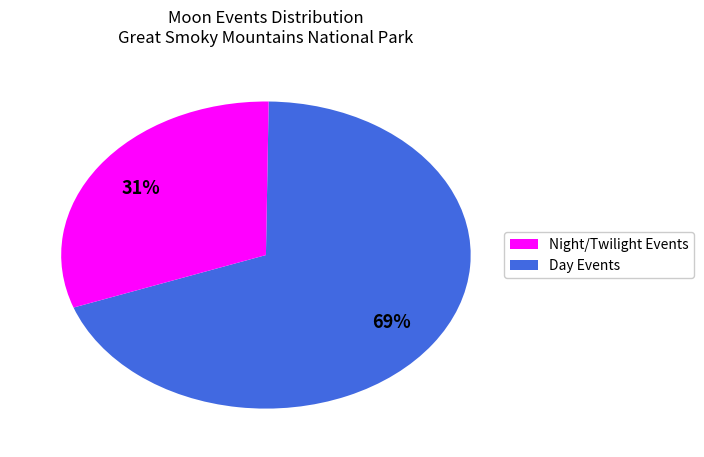

To the nearest percent, what is the average slice percentage?

50%